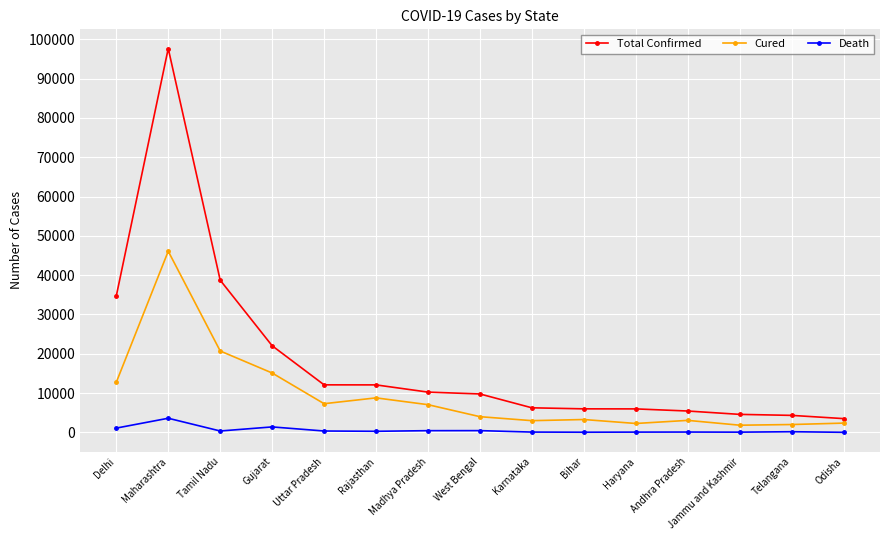

True or false: Death and Total Confirmed cross at least once.

False